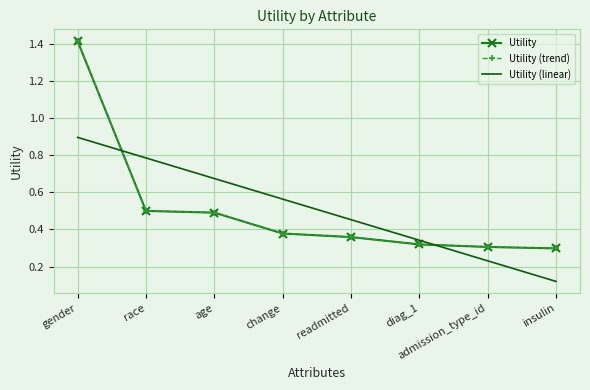

What is the total value across all series at diag_1?

1.0